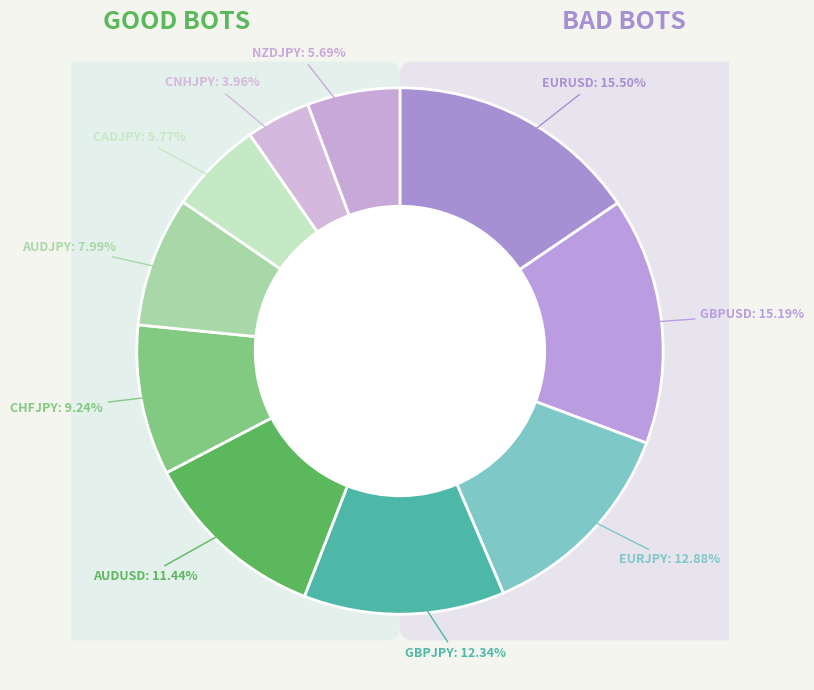

How many slices are in this pie chart?

10